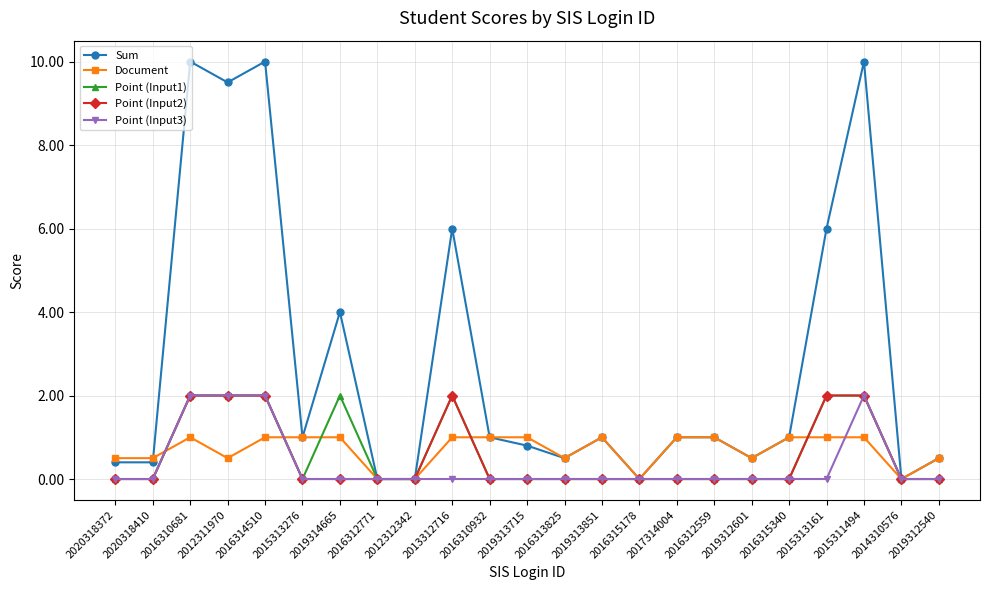

Reading left to right, transcribe all the data shown in this chart.

Sum: 2020318372=0.4	2020318410=0.4	2016310681=10.0	2012311970=9.5	2016314510=10.0	2015313276=1.0	2019314665=4.0	2016312771=0.0	2012312342=0.0	2013312716=6.0	2016310932=1.0	2019313715=0.8	2016313825=0.5	2019313851=1.0	2016315178=0.0	2017314004=1.0	2016312559=1.0	2019312601=0.5	2016315340=1.0	2015313161=6.0	2015311494=10.0	2014310576=0.0	2019312540=0.5
Document: 2020318372=0.5	2020318410=0.5	2016310681=1.0	2012311970=0.5	2016314510=1.0	2015313276=1.0	2019314665=1.0	2016312771=0.0	2012312342=0.0	2013312716=1.0	2016310932=1.0	2019313715=1.0	2016313825=0.5	2019313851=1.0	2016315178=0.0	2017314004=1.0	2016312559=1.0	2019312601=0.5	2016315340=1.0	2015313161=1.0	2015311494=1.0	2014310576=0.0	2019312540=0.5
Point (Input1): 2020318372=0.0	2020318410=0.0	2016310681=2.0	2012311970=2.0	2016314510=2.0	2015313276=0.0	2019314665=2.0	2016312771=0.0	2012312342=0.0	2013312716=2.0	2016310932=0.0	2019313715=0.0	2016313825=0.0	2019313851=0.0	2016315178=0.0	2017314004=0.0	2016312559=0.0	2019312601=0.0	2016315340=0.0	2015313161=2.0	2015311494=2.0	2014310576=0.0	2019312540=0.0
Point (Input2): 2020318372=0.0	2020318410=0.0	2016310681=2.0	2012311970=2.0	2016314510=2.0	2015313276=0.0	2019314665=0.0	2016312771=0.0	2012312342=0.0	2013312716=2.0	2016310932=0.0	2019313715=0.0	2016313825=0.0	2019313851=0.0	2016315178=0.0	2017314004=0.0	2016312559=0.0	2019312601=0.0	2016315340=0.0	2015313161=2.0	2015311494=2.0	2014310576=0.0	2019312540=0.0
Point (Input3): 2020318372=0.0	2020318410=0.0	2016310681=2.0	2012311970=2.0	2016314510=2.0	2015313276=0.0	2019314665=0.0	2016312771=0.0	2012312342=0.0	2013312716=0.0	2016310932=0.0	2019313715=0.0	2016313825=0.0	2019313851=0.0	2016315178=0.0	2017314004=0.0	2016312559=0.0	2019312601=0.0	2016315340=0.0	2015313161=0.0	2015311494=2.0	2014310576=0.0	2019312540=0.0